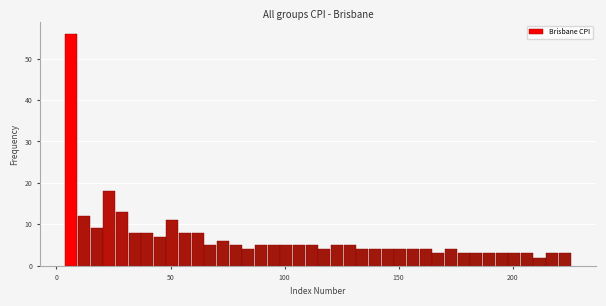

Read against the x-axis, roughly where is the centre of the tallest bar?

5